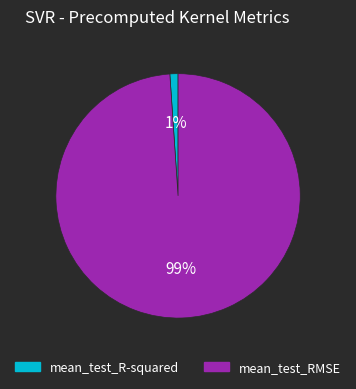

Which slice is the largest?

mean_test_RMSE